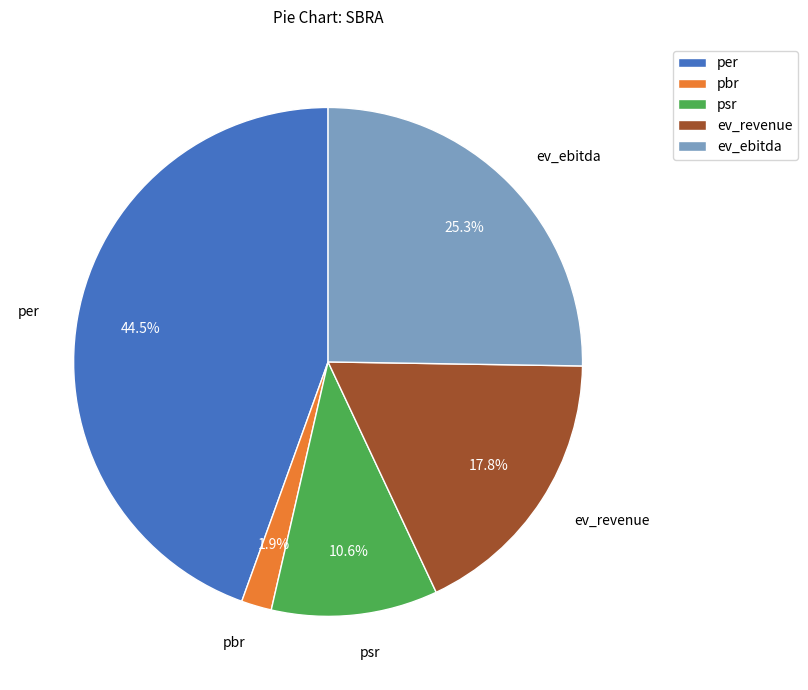

What is the largest slice in the pie chart?

per